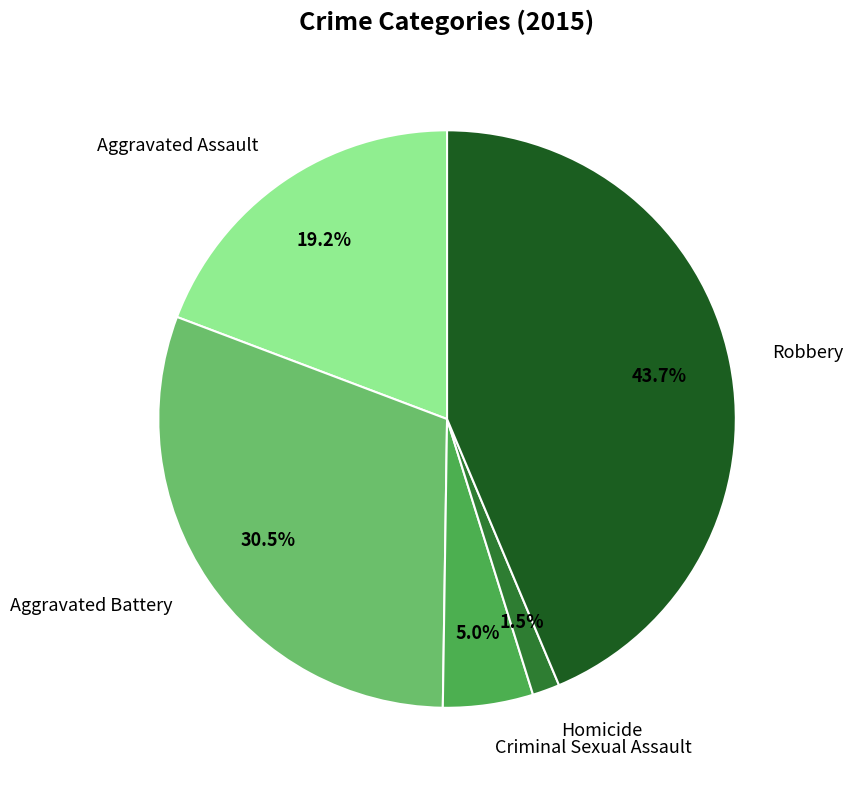

Is Criminal Sexual Assault the majority of the pie?

No